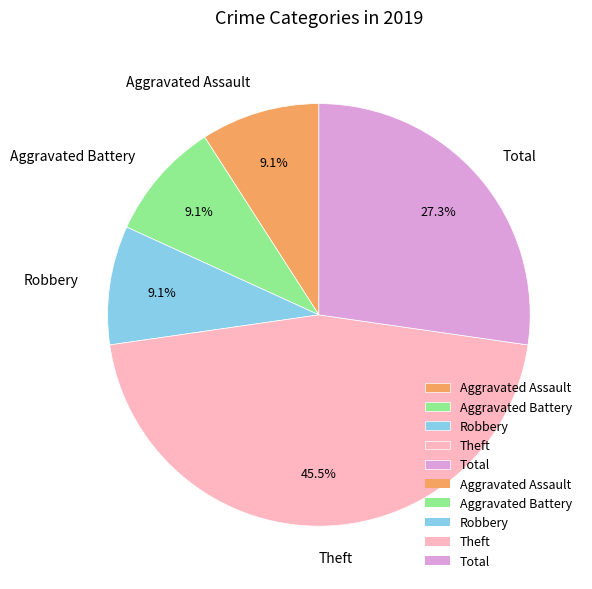

How many slices are in this pie chart?

5